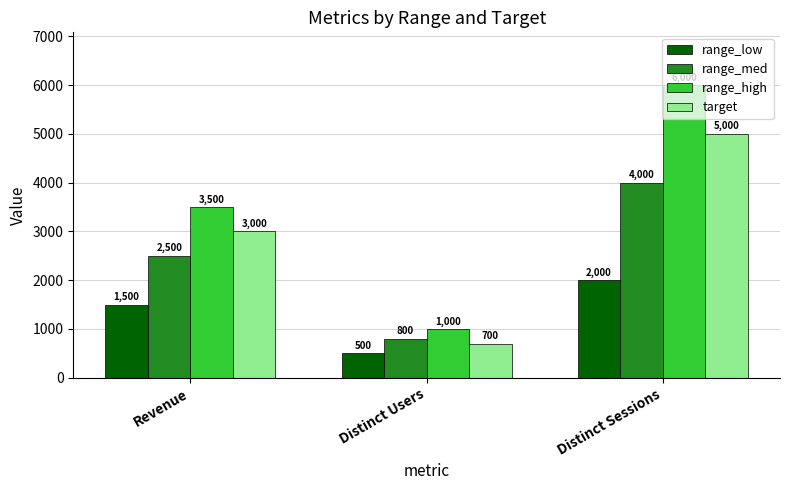

What is the value of the target bar at the 2nd from the left?

700